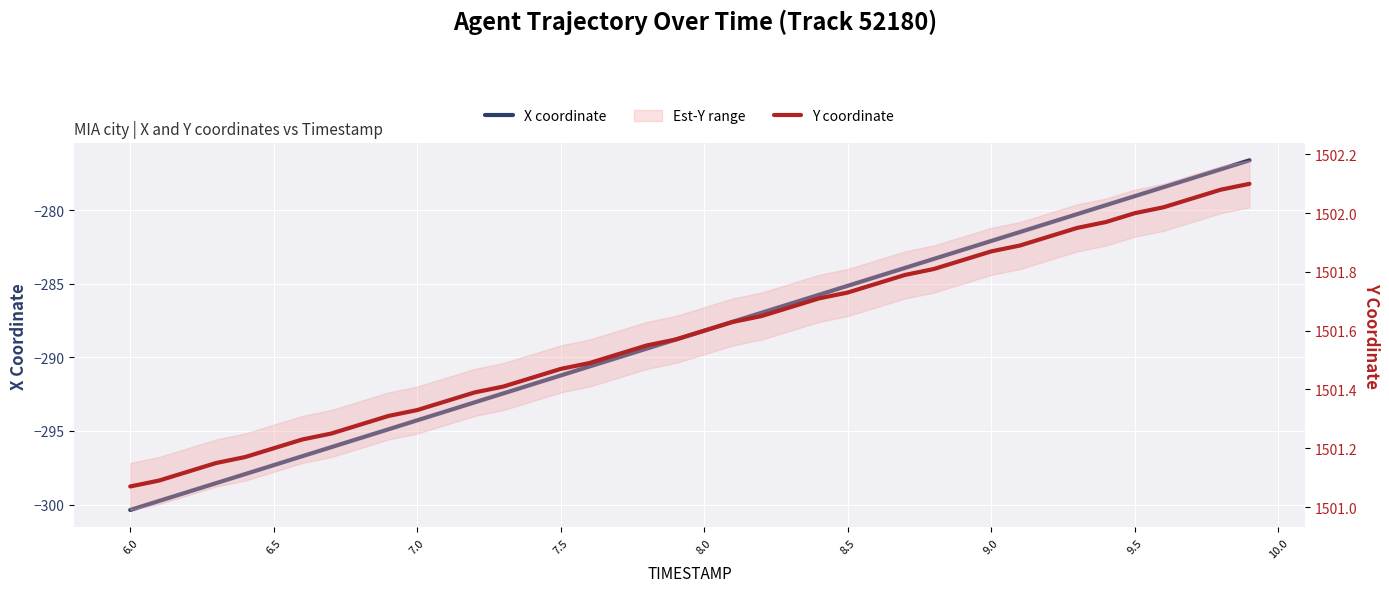

At how many categories does at least one series exceed 1235?

40